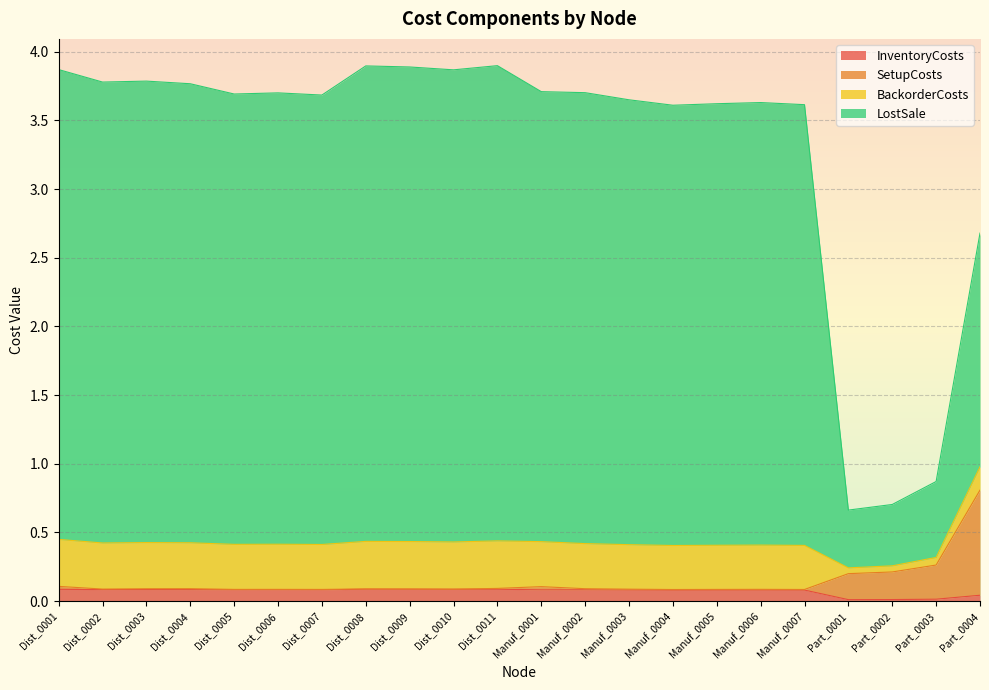

What is the value of the SetupCosts point at the 8th from the left?

0.1